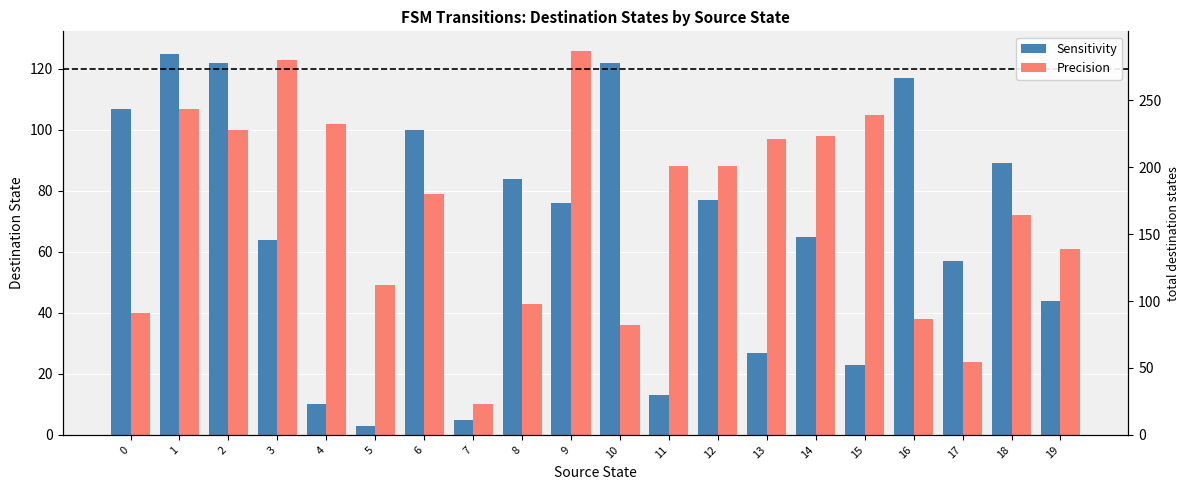

What is the spread (max minus min) of values at 1?

18